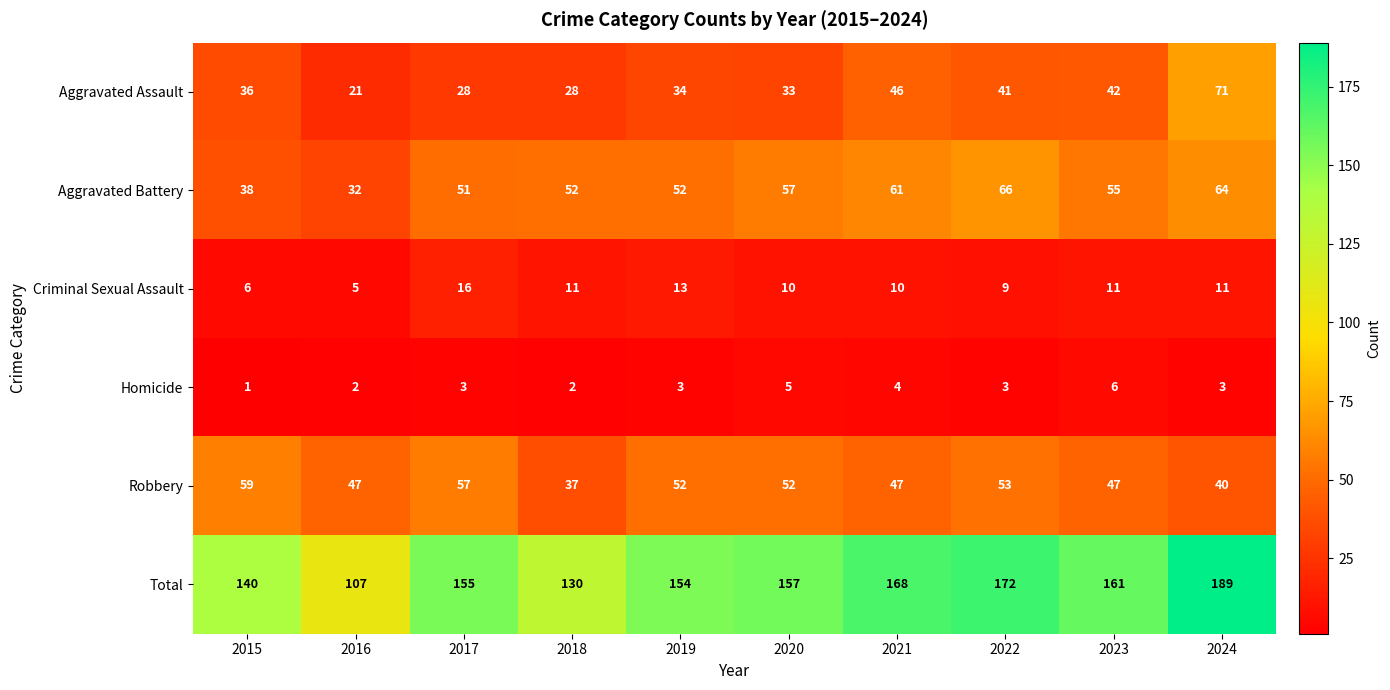

List the series in order of their peak value, lowest first.

Homicide, Criminal Sexual Assault, Robbery, Aggravated Battery, Aggravated Assault, Total